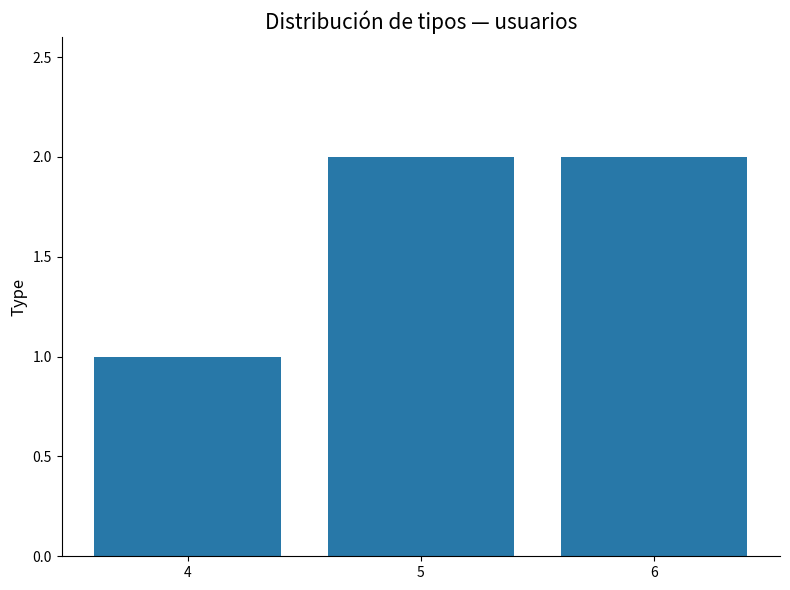

What is the value of the 1st bar from the left?

1